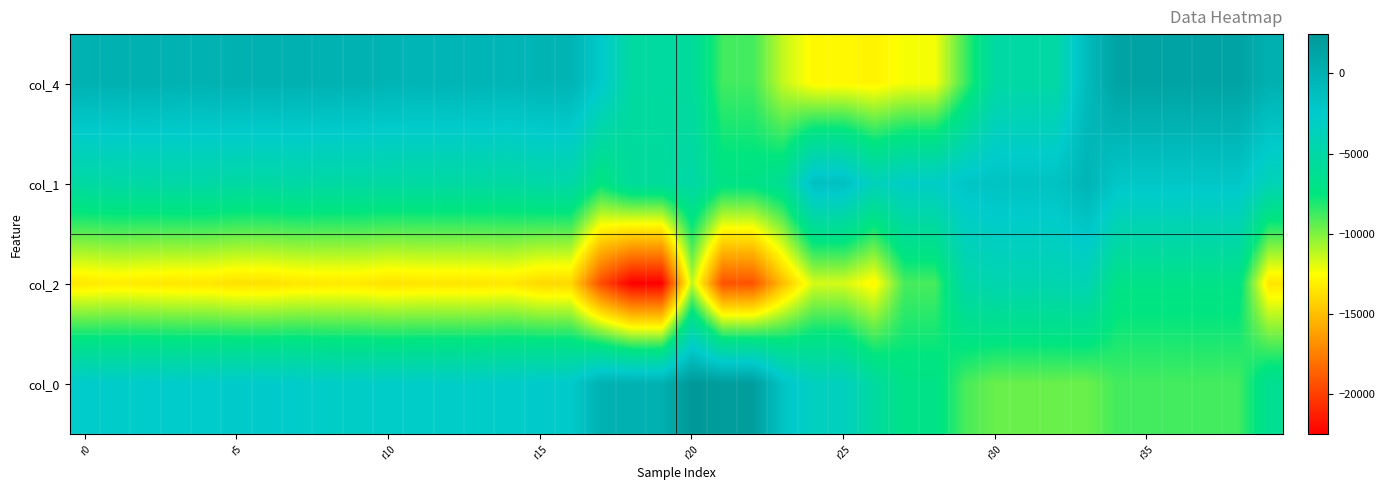

Reading right to left, list all the values displayed in this chart.

col_4: 75	1392	1392	1392	1392	1392	-998	-5130	-5130	-5130	-8779	-12333	-12333	-12965	-12745	-12745	-11351	-8802	-8802	-5636	-5351	-5351	-2474	-288	-288	-438	-348	-348	-348	-304	-44	-44	-2	12	12	-96	-96	41	-8	-38
col_1: -4028	-2112	-2112	-2112	-2112	-2112	-308	-1688	-1688	-1688	-1996	-2860	-2860	-3784	-1480	-1480	-6172	-7020	-7020	-4976	-5648	-5648	-7404	-4904	-4904	-5248	-5248	-5248	-5248	-5204	-5180	-5180	-5036	-5168	-5168	-4984	-4984	-5064	-5076	-5204
col_2: -13492	-6972	-6972	-6972	-6972	-6972	-4132	-4408	-4408	-4408	-4936	-8936	-8936	-12820	-11676	-11676	-14972	-19264	-19264	-11256	-22496	-22496	-19492	-14000	-14000	-13388	-13496	-13496	-13496	-13656	-13360	-13360	-13432	-13680	-13680	-13432	-13432	-13352	-13196	-13396
col_0: -6304	-8840	-8840	-8840	-8840	-8840	-9628	-9588	-9588	-9588	-8936	-6972	-6972	-5396	-3456	-3456	-1844	1996	1996	2456	32	32	-4	-2424	-2424	-2688	-2848	-2848	-2848	-2796	-2892	-2892	-2584	-2520	-2520	-2612	-2612	-2596	-2668	-2580